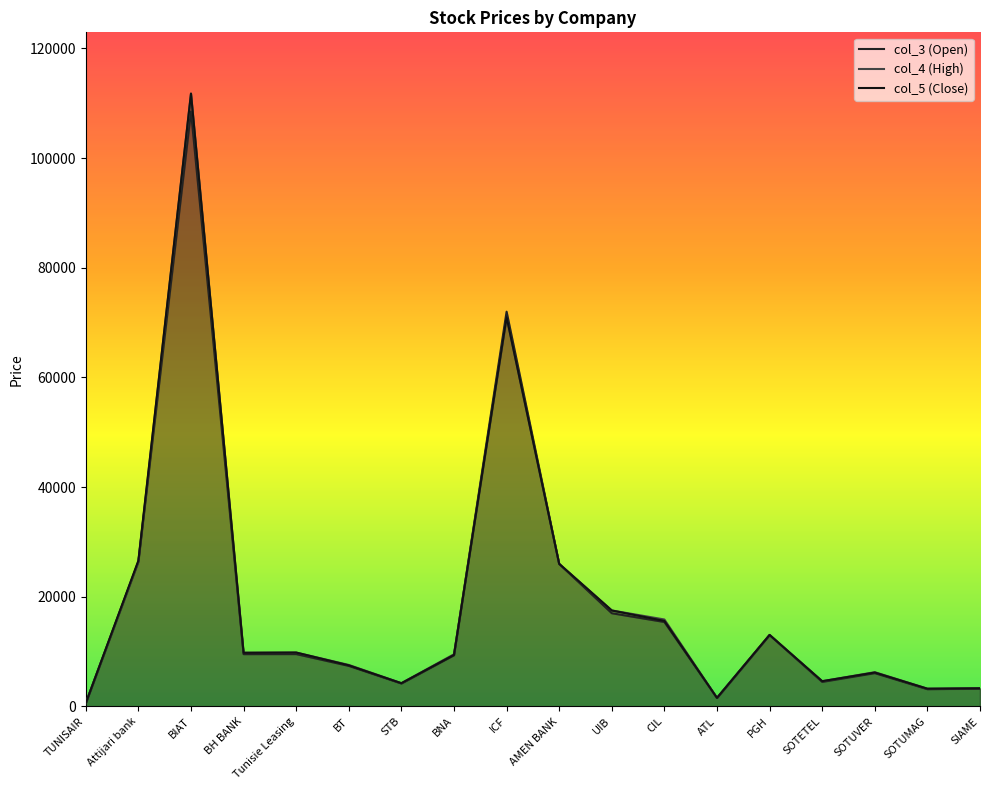

How many lines are shown in the chart?

3